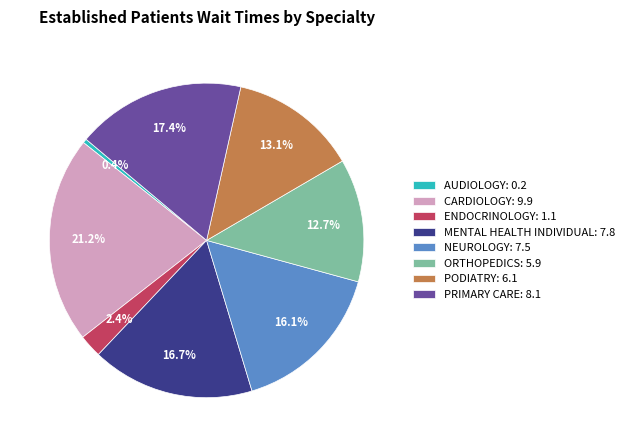

Which slice is the smallest?

AUDIOLOGY: 0.2